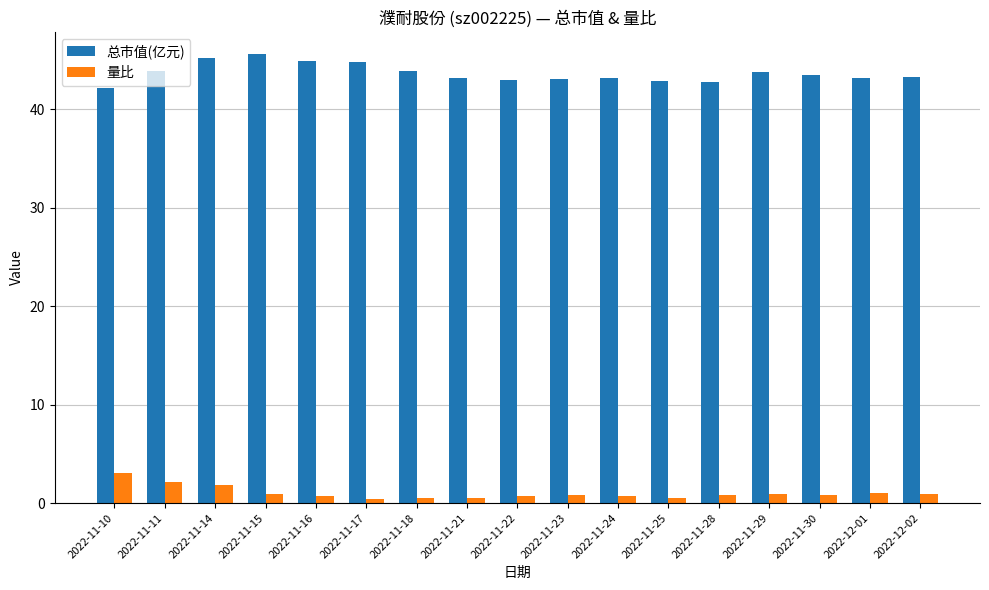

Is it true that 总市值(亿元) equals 43.0 at 2022-11-23?

True